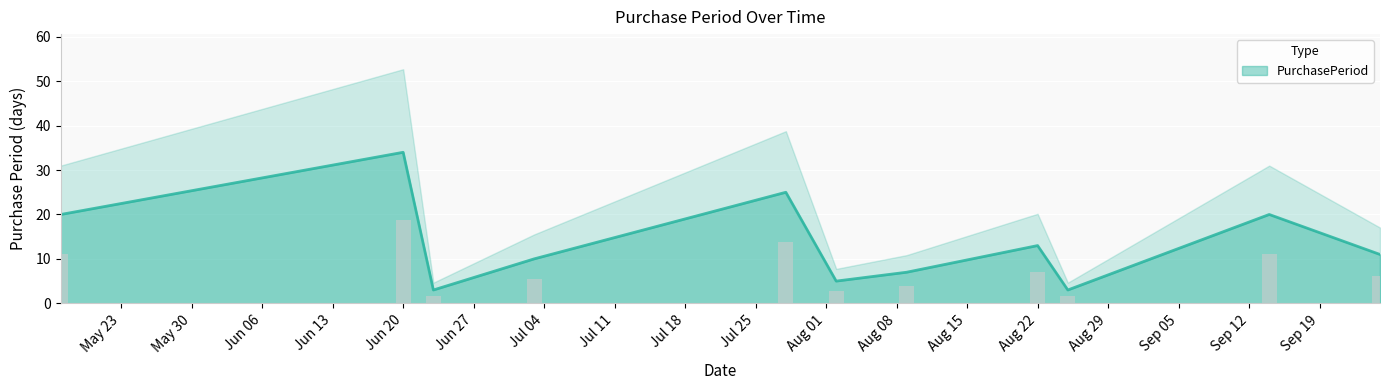

What is the lowest value of the PurchasePeriod series?

3